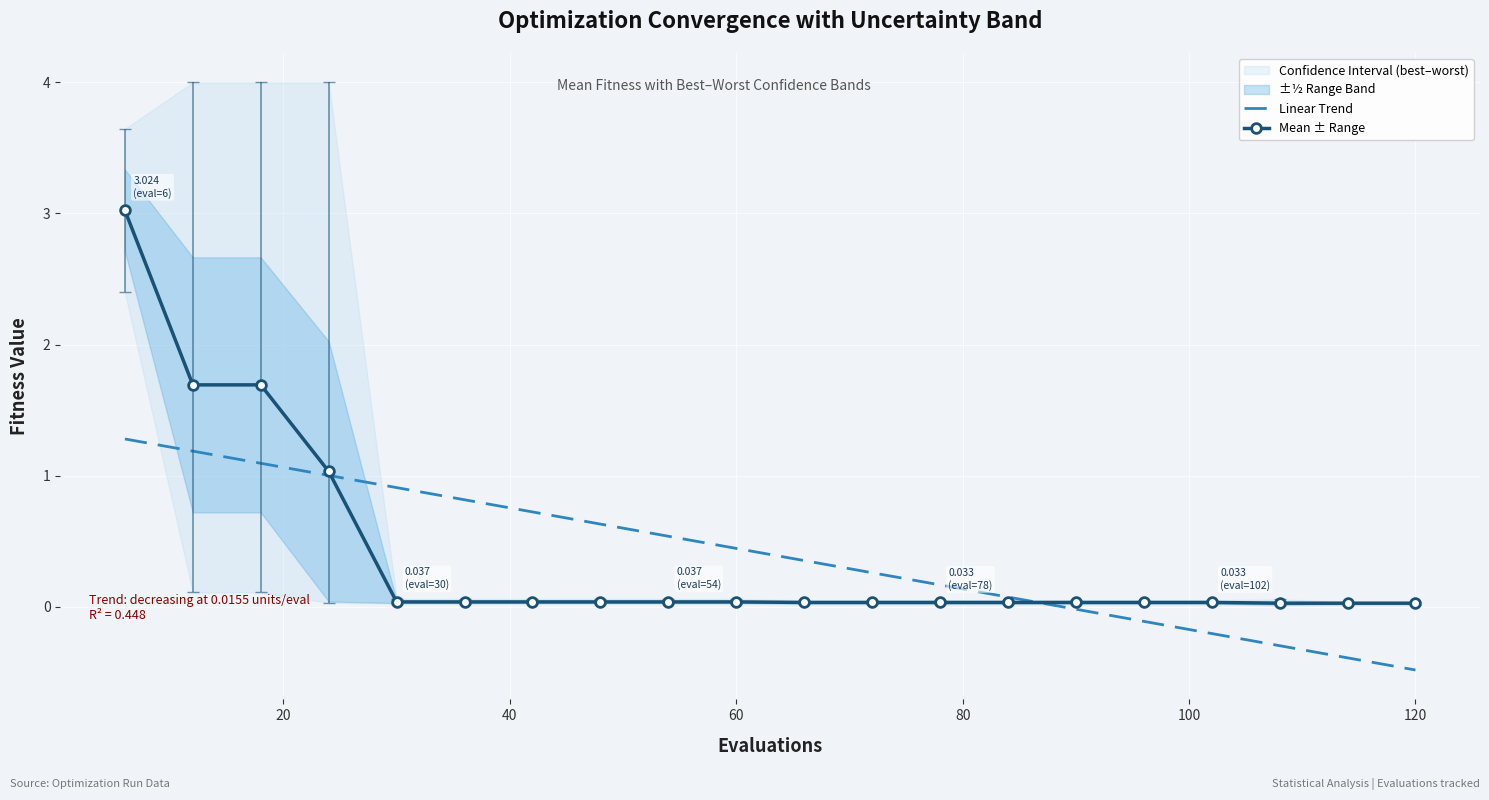

What is the minimum value shown in the chart?

-0.5